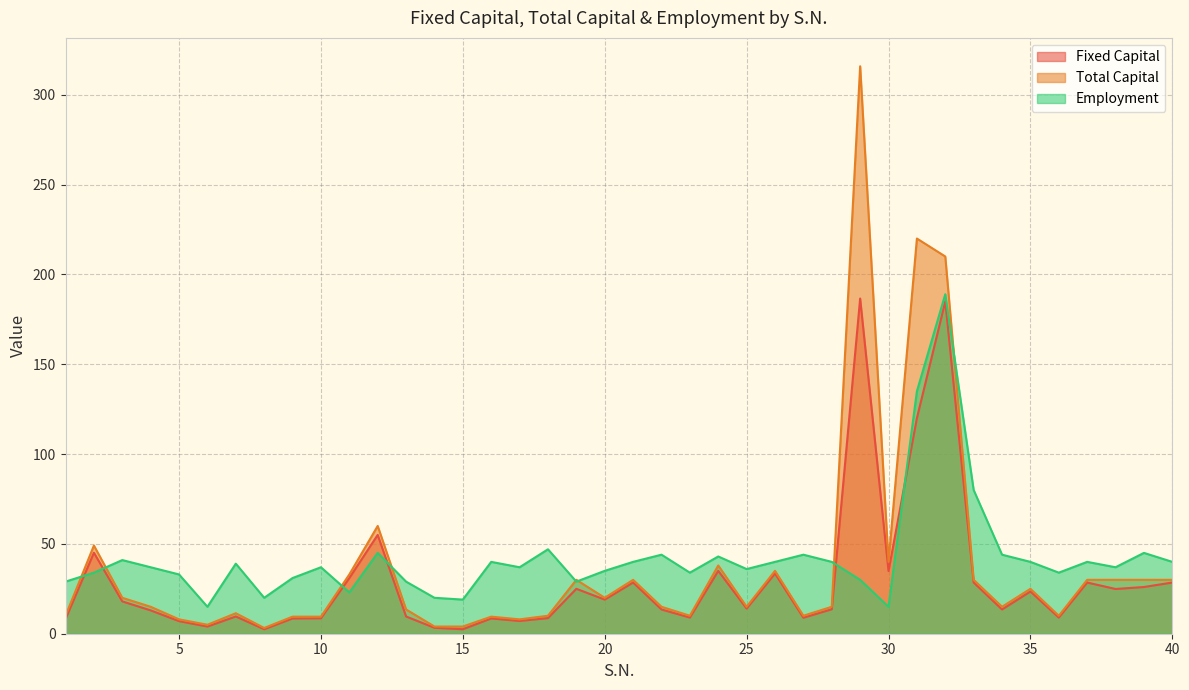

At which category is the sum across all series the highest?

32